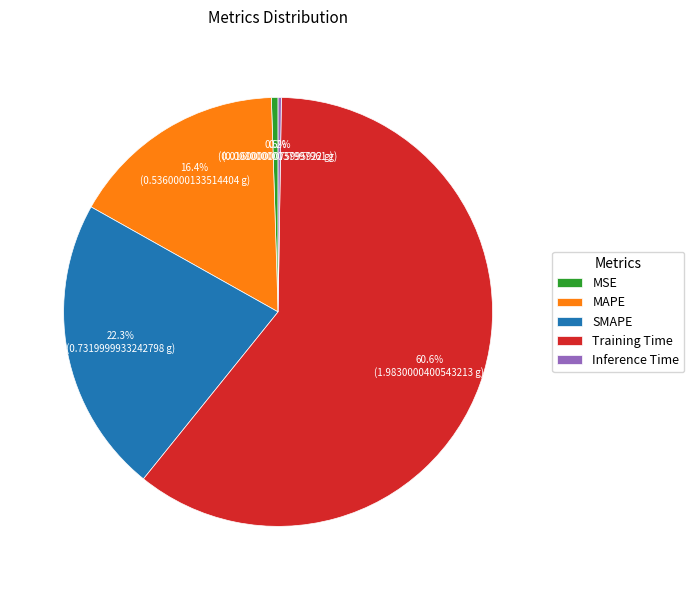

To the nearest percent, what is the combined percentage of Training Time and MAPE?

77%